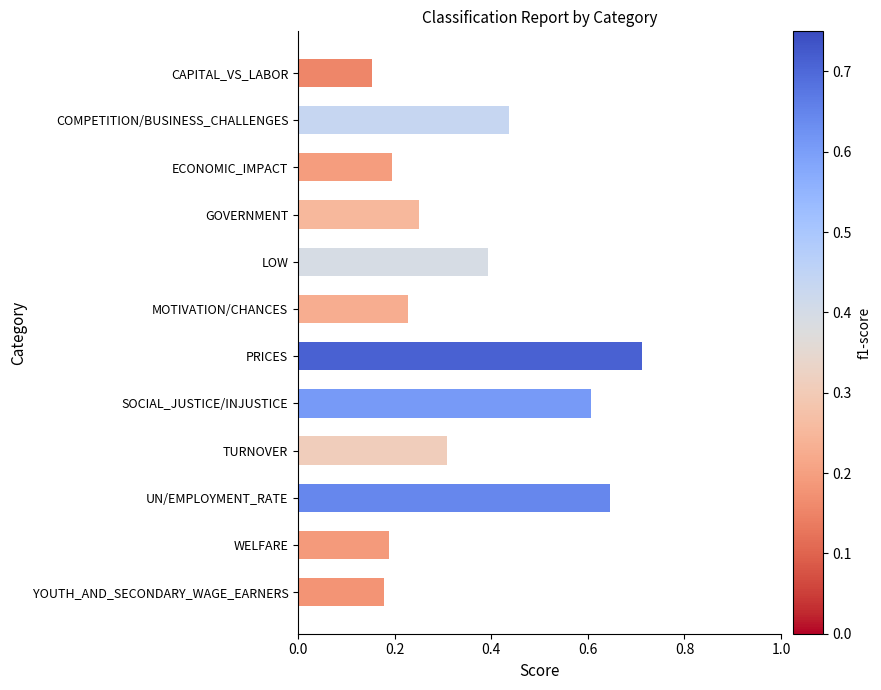

How many values are between 0 and 1?

12